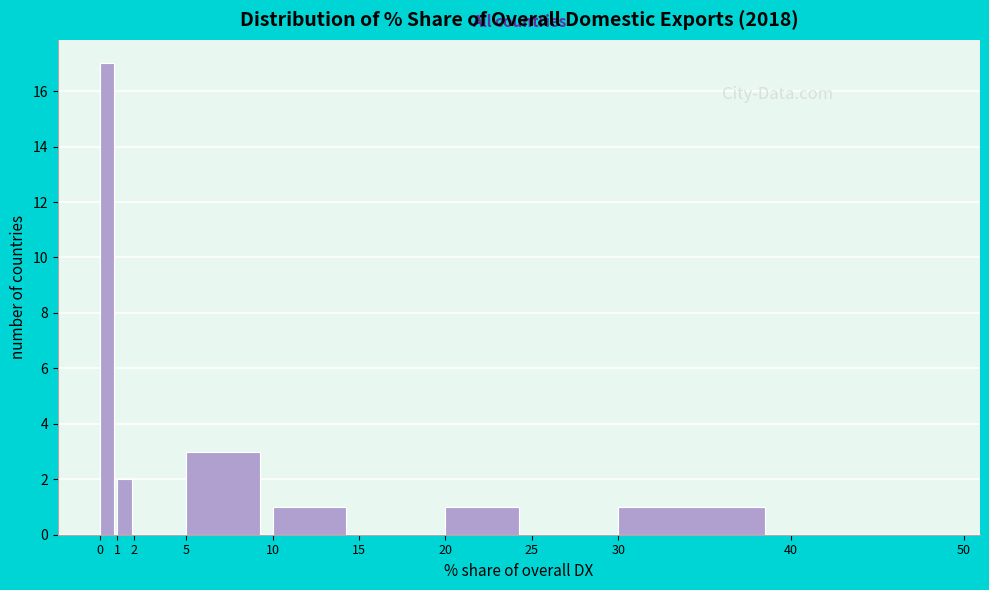

Reading left to right, transcribe this chart: for each bar, give the range it covers on the x-axis and its height. The values are not printed on the chart, so give them approximately, as read against the axis.

0 to 1: 17
1 to 2: 2
2 to 5: 0
5 to 10: 3
10 to 15: 1
15 to 20: 0
20 to 25: 1
25 to 30: 0
30 to 40: 1
40 to 50: 0